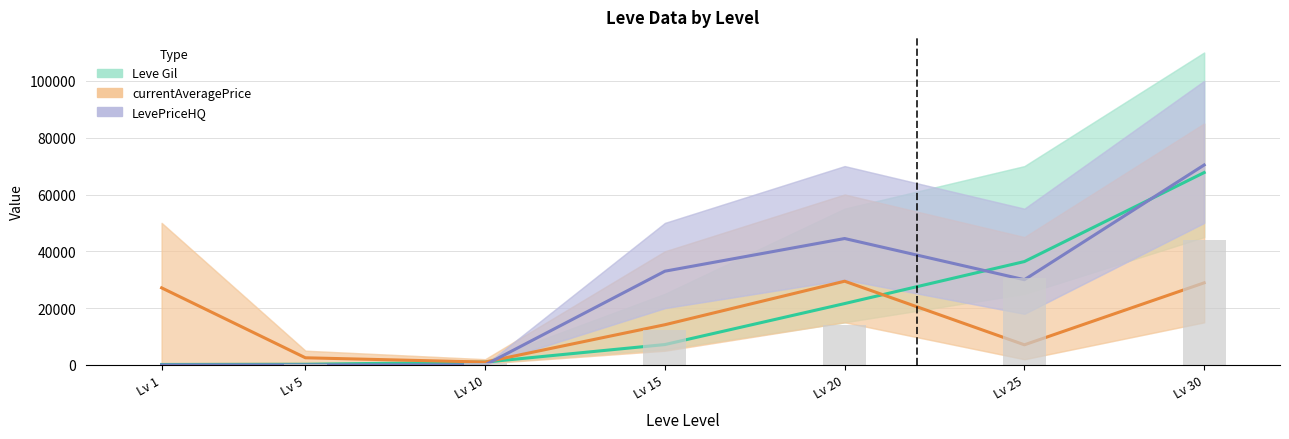

List the series in order of their overall mean, lowest first.

currentAveragePrice, Leve Gil, LevePriceHQ